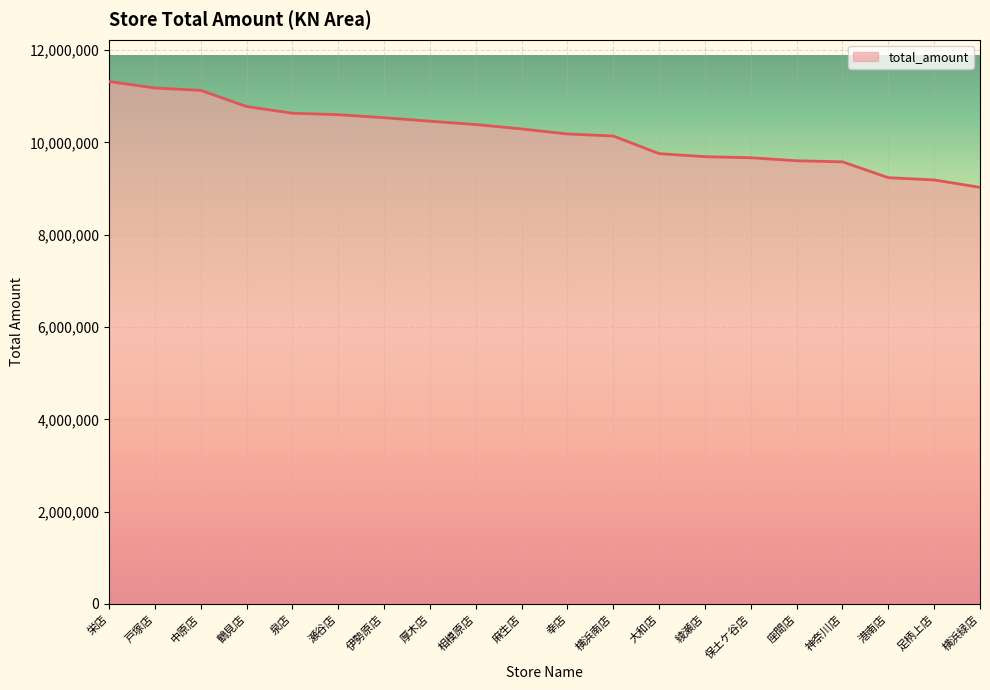

What is the approximate value at 戸塚店, to the nearest 50?

11179400